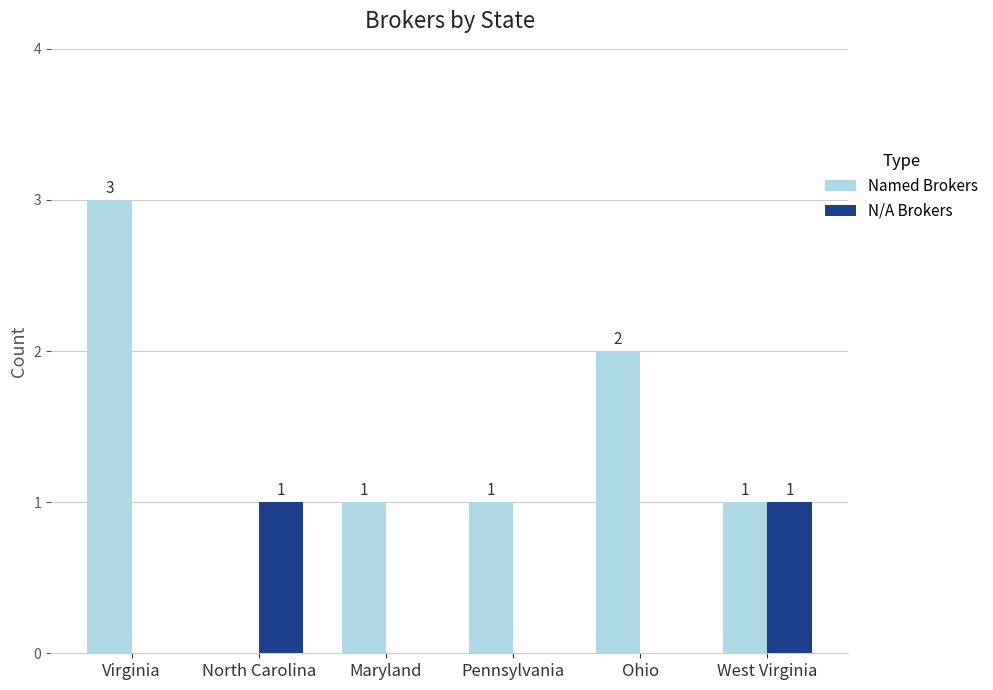

Which category has the highest value across all series?

Virginia